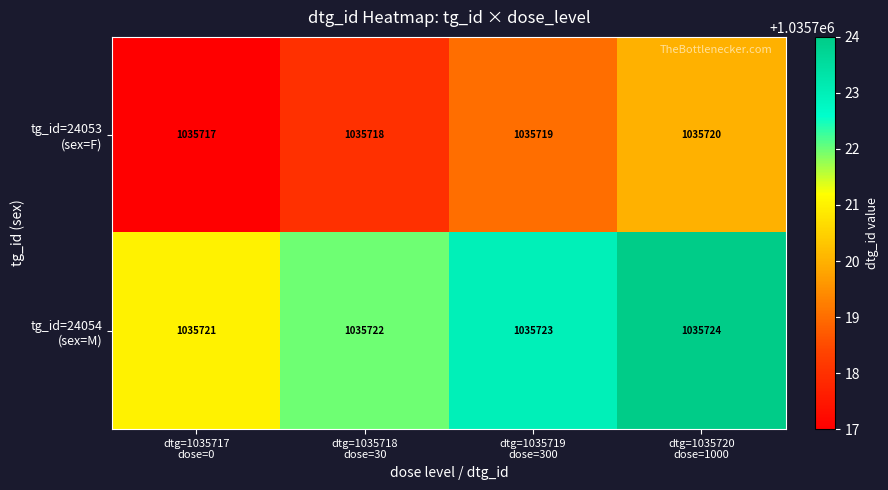

At how many categories does at least one series exceed 1035720?

4